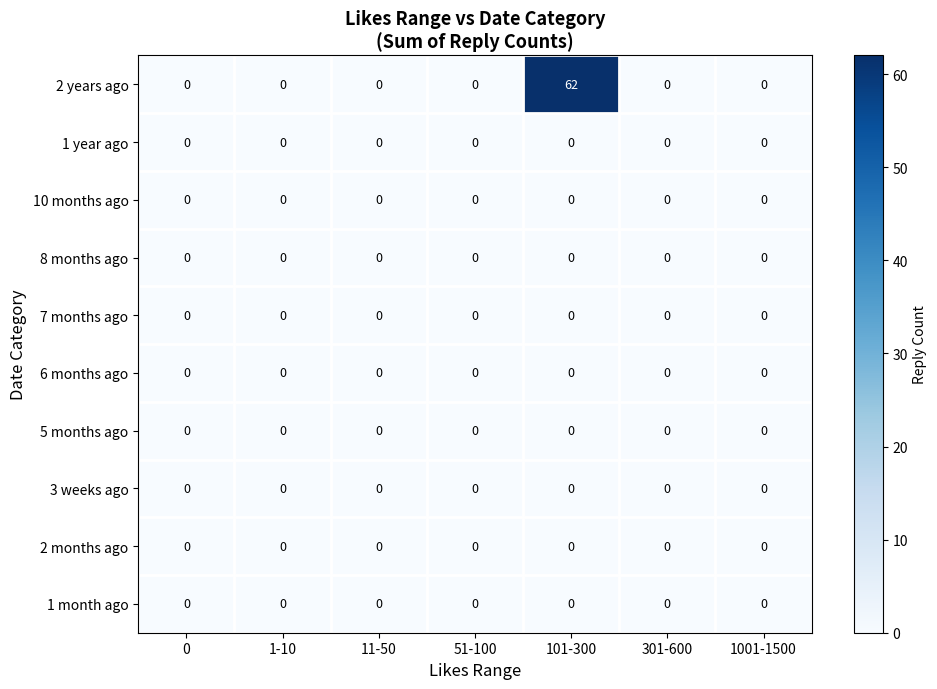

At how many categories does at least one series exceed 21?

1